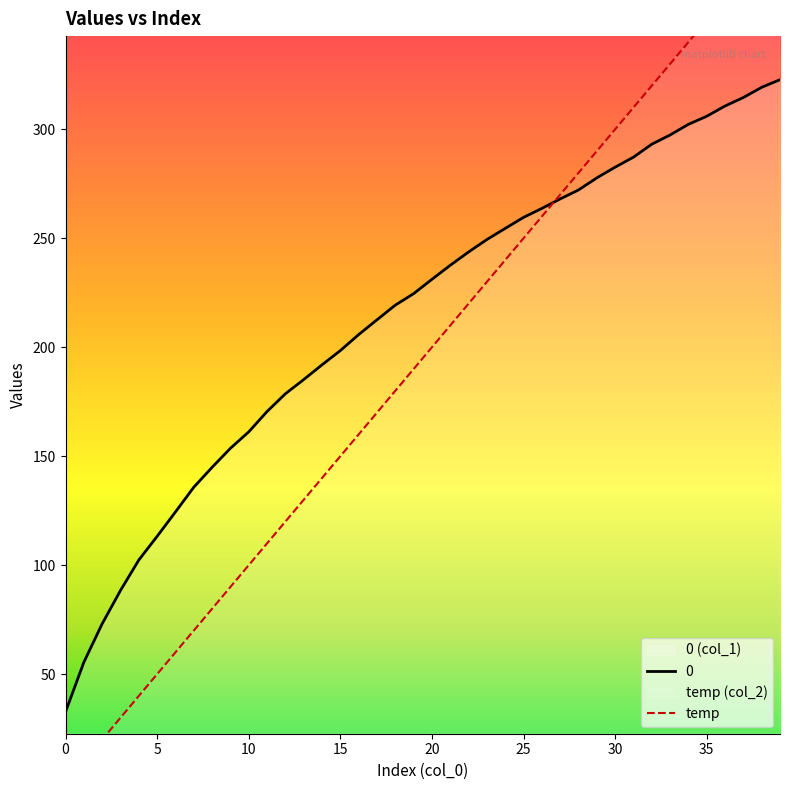

What is the spread (max minus min) of values at 36?

49.3